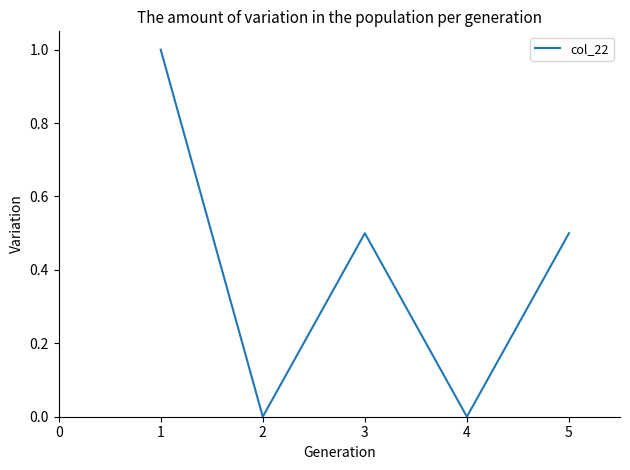

What is the difference between the maximum and minimum values?

1.0